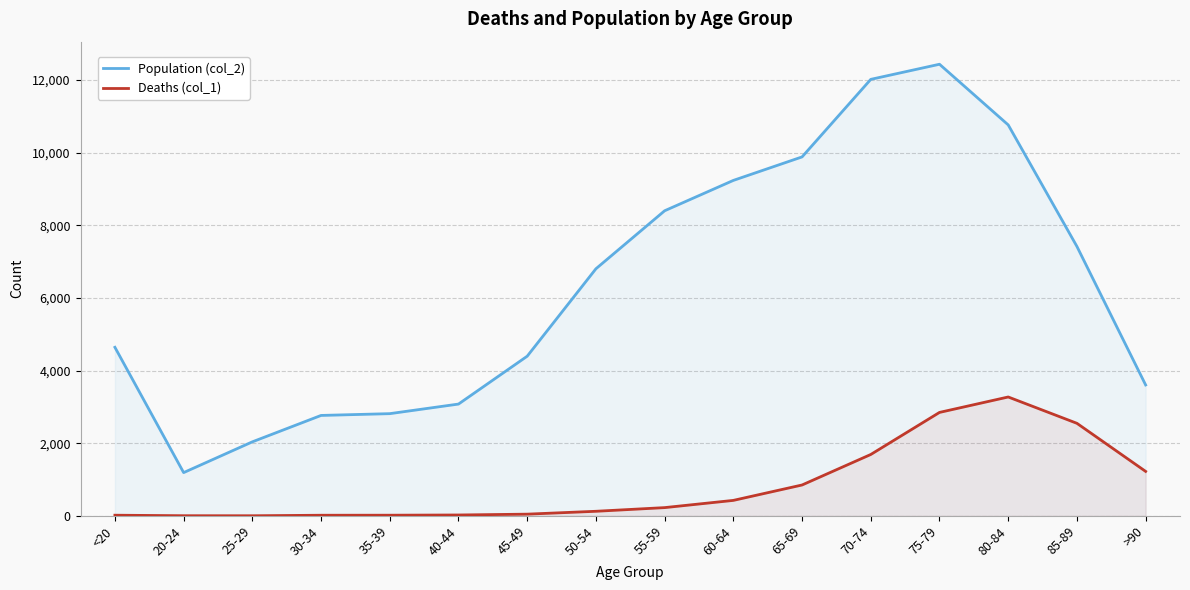

True or false: Deaths (col_1) and Population (col_2) intersect in this chart.

False